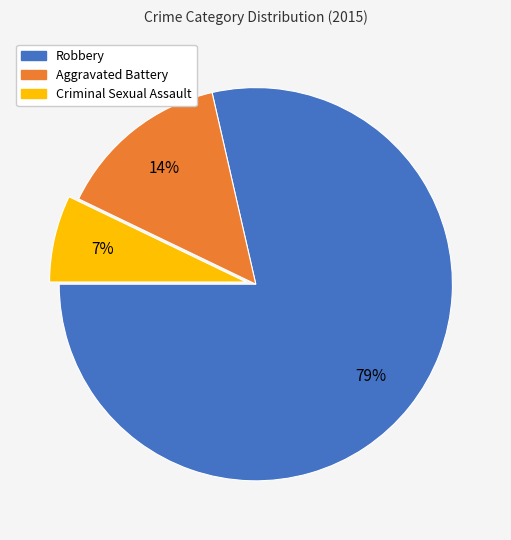

Does Criminal Sexual Assault account for over 50% of the chart?

No